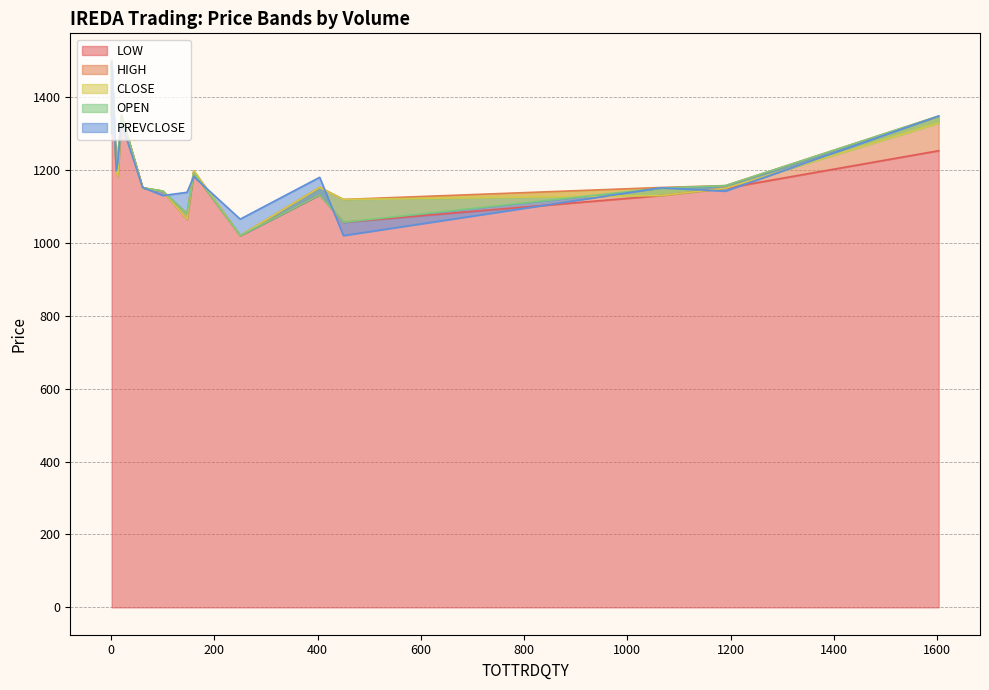

Reading left to right, transcribe all the data shown in this chart.

LOW: 1190=1150.0	450=1056.6	10=1198.0	20=1350.0	100=1142.0	250=1020.0	1065=1130.0	160=1192.0	1=1500.0	147=1065.0	13=1182.0	1603=1253.0	61=1151.2	1=1348.0	404=1131.8
HIGH: 1190=1157.2	450=1119.3	10=1198.0	20=1350.0	100=1142.0	250=1020.0	1065=1152.0	160=1198.0	1=1500.0	147=1080.0	13=1240.0	1603=1348.0	61=1151.2	1=1348.0	404=1152.7
CLOSE: 1190=1150.0	450=1119.3	10=1198.0	20=1350.0	100=1142.0	250=1020.0	1065=1130.0	160=1198.0	1=1500.0	147=1065.2	13=1182.0	1603=1328.7	61=1151.2	1=1348.0	404=1152.2
OPEN: 1190=1157.2	450=1056.6	10=1198.0	20=1350.0	100=1142.0	250=1020.0	1065=1150.2	160=1192.2	1=1500.0	147=1080.0	13=1240.0	1603=1348.0	61=1151.2	1=1348.0	404=1131.8
PREVCLOSE: 1190=1142.0	450=1020.0	10=1198.0	20=1328.7	100=1130.0	250=1065.2	1065=1151.2	160=1182.0	1=1495.0	147=1138.8	13=1220.0	1603=1348.0	61=1152.2	1=1300.0	404=1180.0